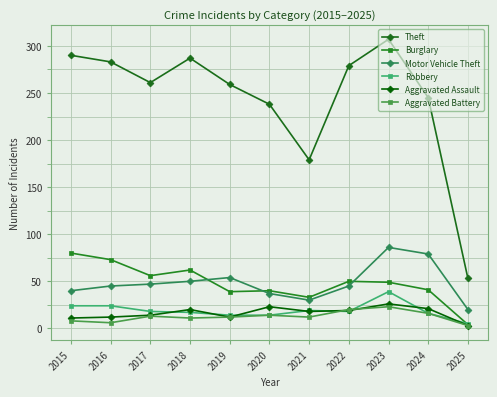

Which series has the largest total across all categories?

Theft